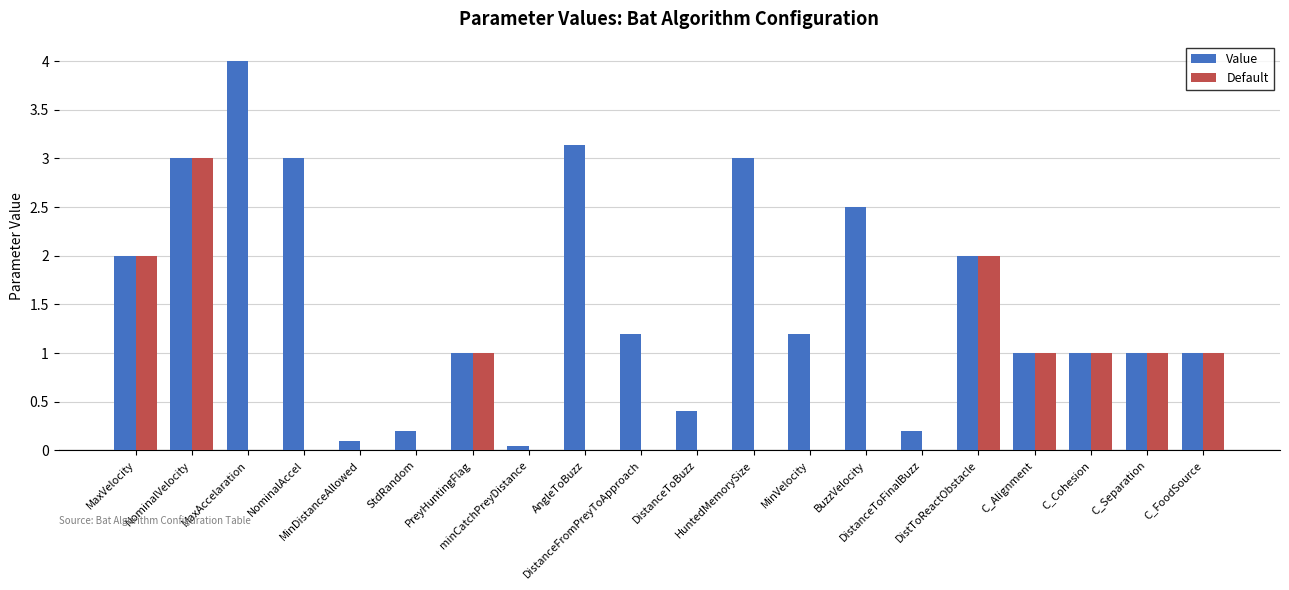

Does the chart contain stacked bars?

No